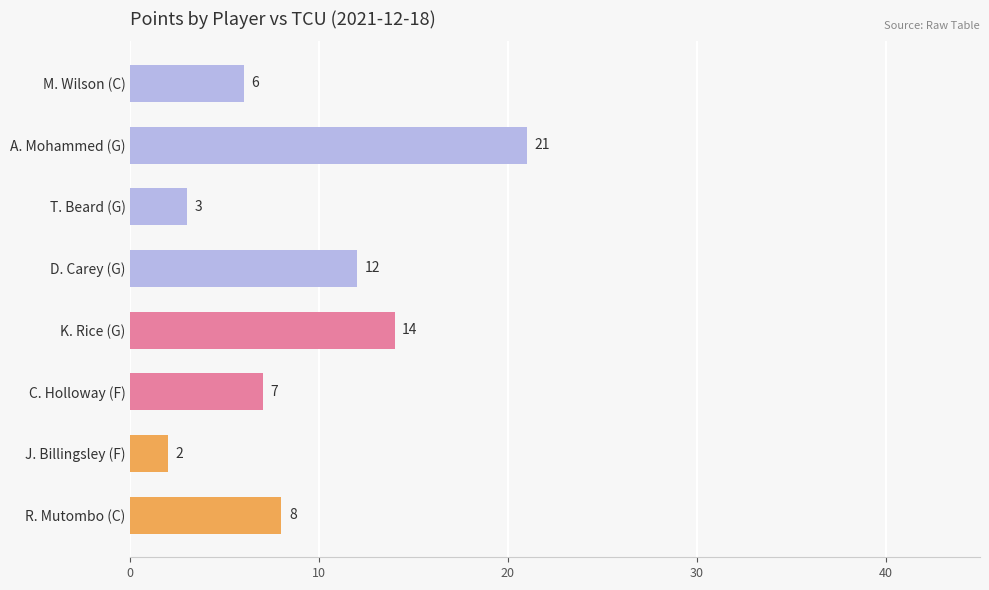

Reading top to bottom, list all the values displayed in this chart.

6	21	3	12	14	7	2	8